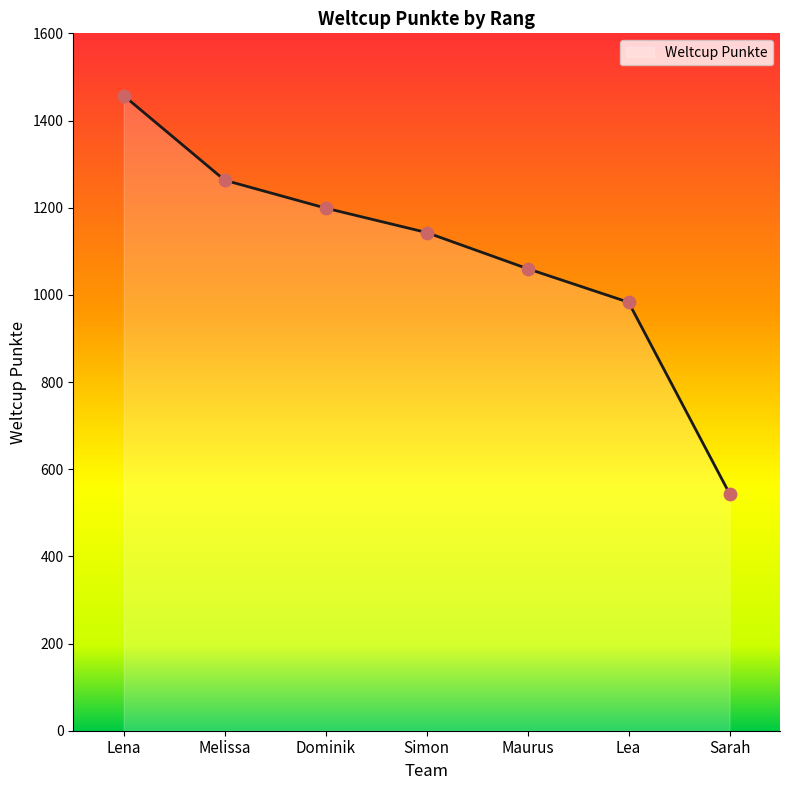

What is the change in value from Dominik to Lea?

-216